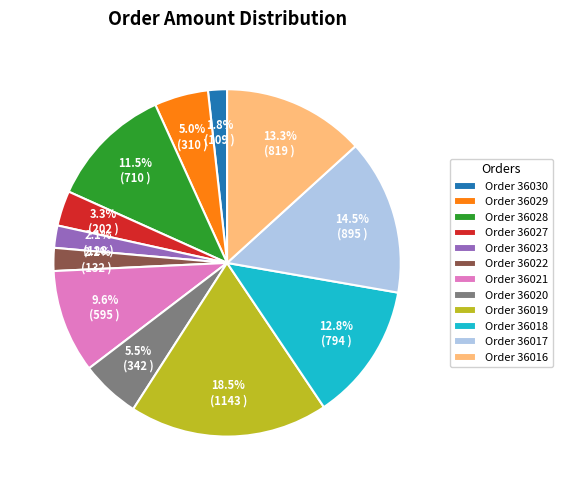

Between Order 36020 and Order 36018, which is larger?

Order 36018